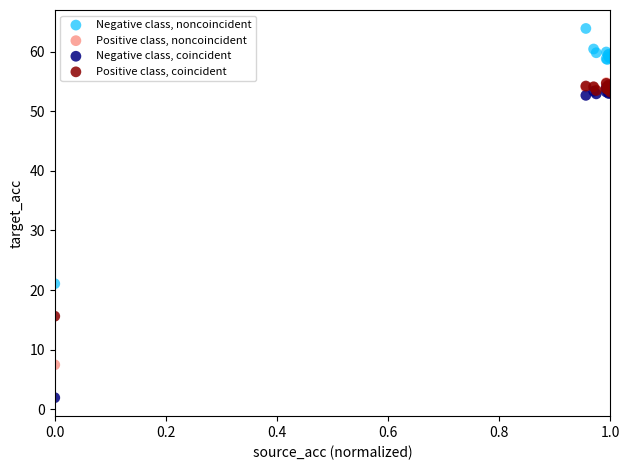

In the Positive class, noncoincident series, what Y value is closest to 31?

53.3